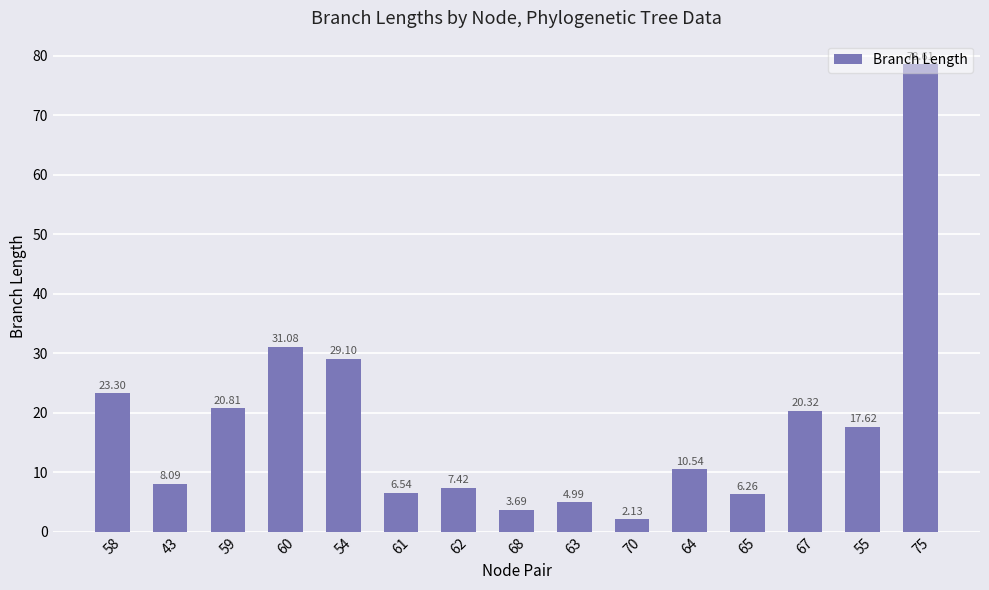

List the labels in order of value, smallest first.

70, 68, 63, 65, 61, 62, 43, 64, 55, 67, 59, 58, 54, 60, 75